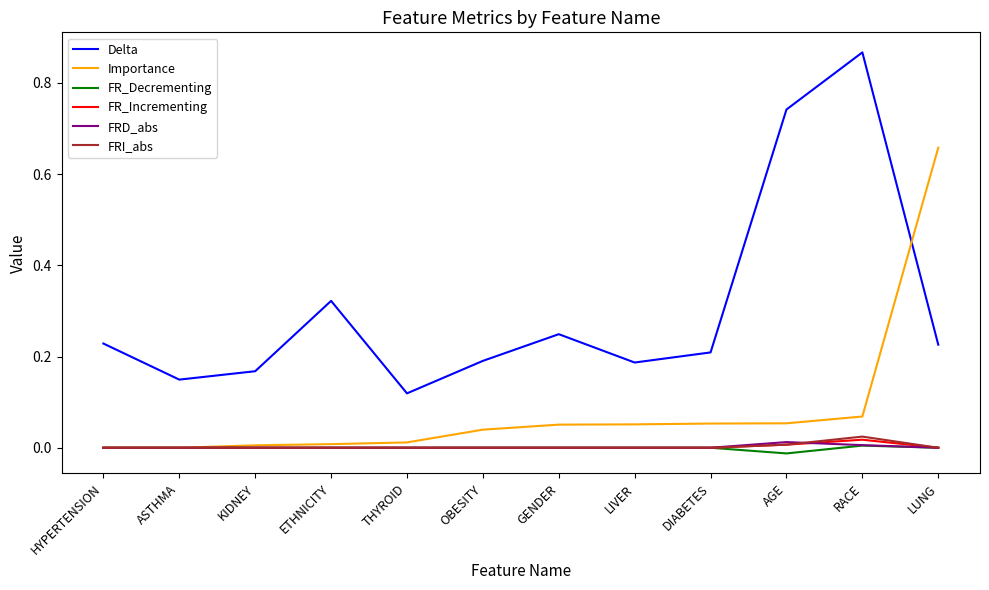

True or false: FR_Decrementing and Delta cross at least once.

False